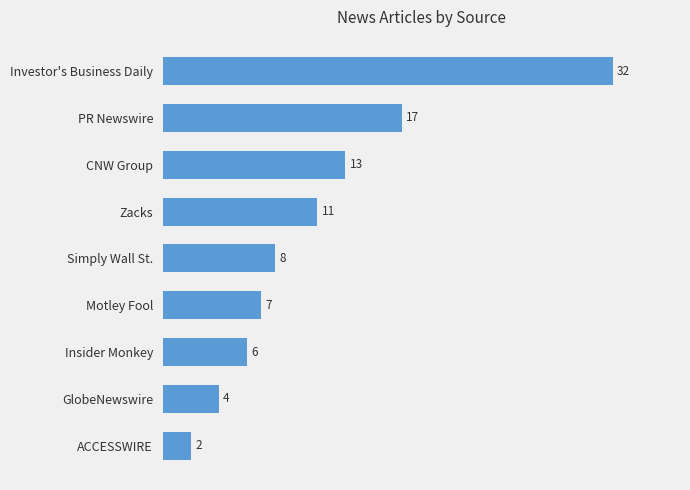

At which category does the chart reach its minimum across all series?

ACCESSWIRE